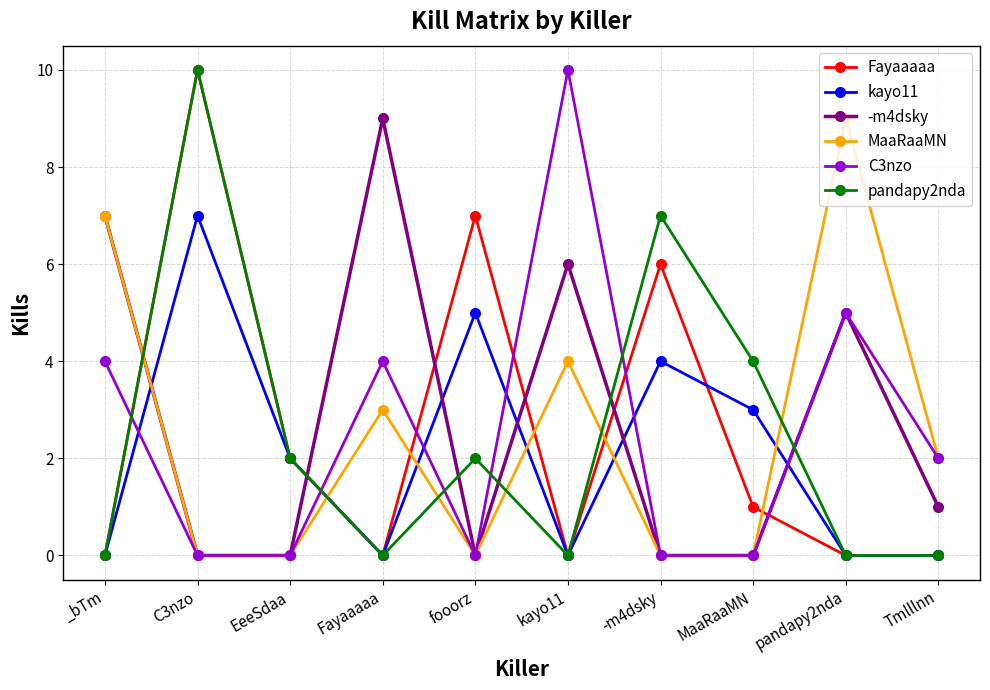

Between _bTm and Fayaaaaa, which series saw the biggest shift?

MaaRaaMN